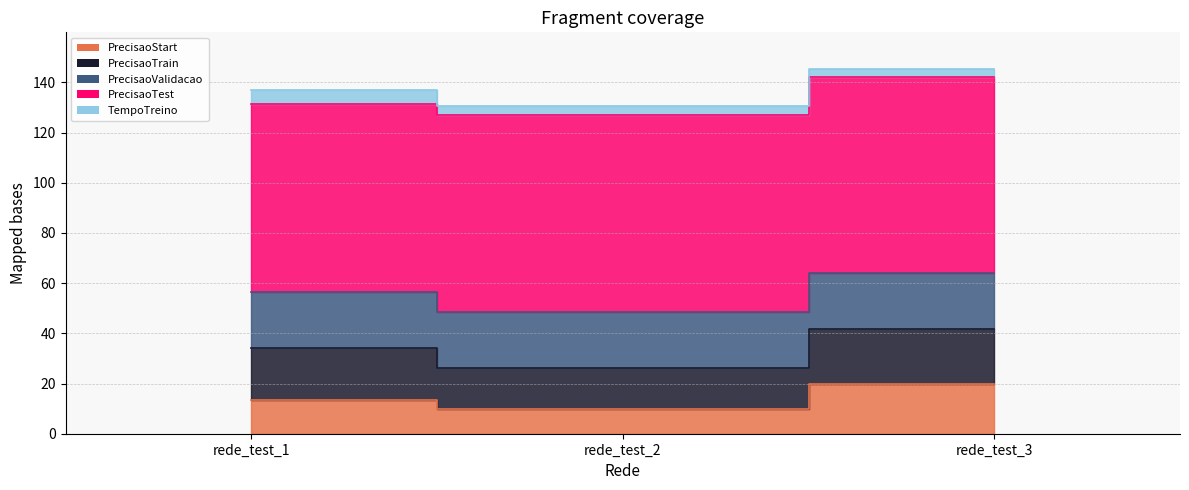

At which label is PrecisaoStart closest to 15?

rede_test_1